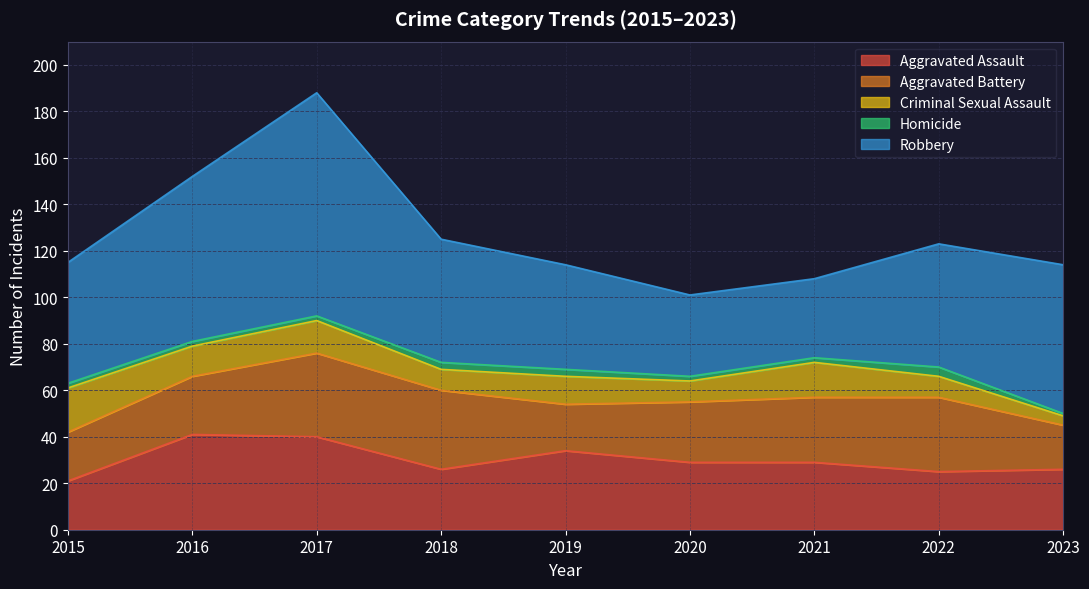

What is the difference between the highest and lowest values at 2022?

49